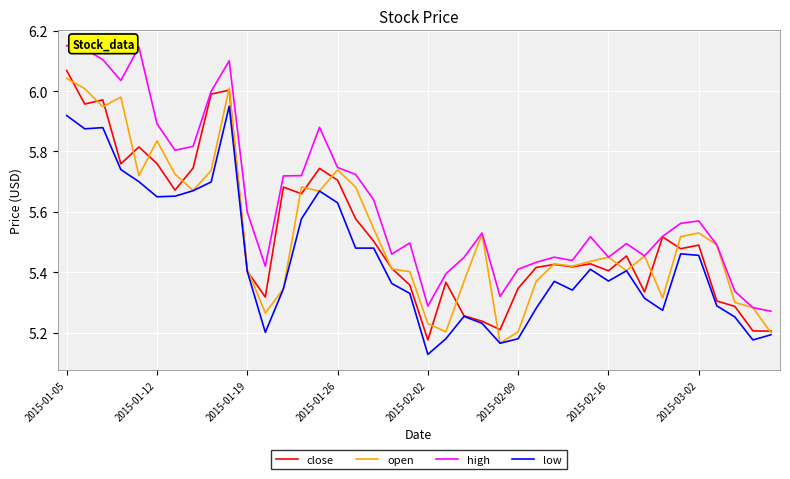

Which series has the largest total across all categories?

high